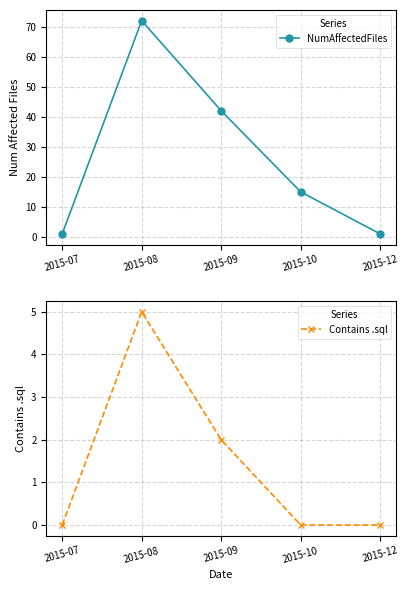

At how many categories does at least one series exceed 38?

2